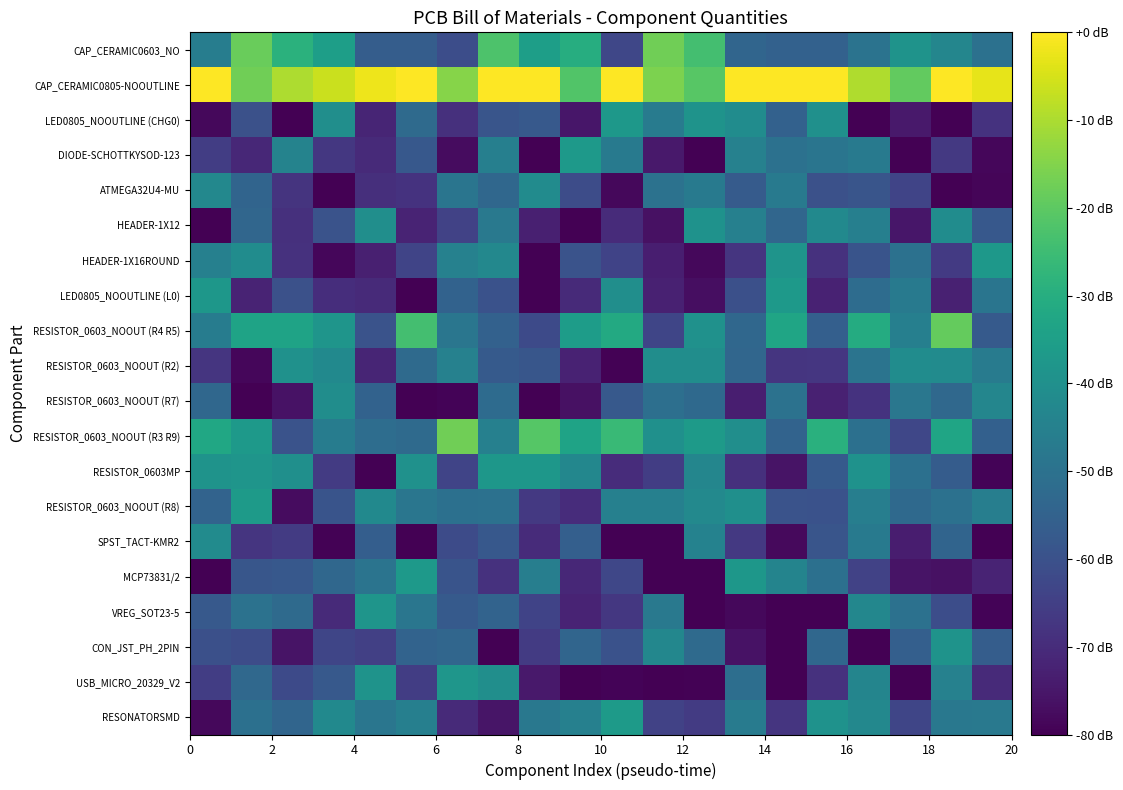

Count the number of data series in this chart.

20